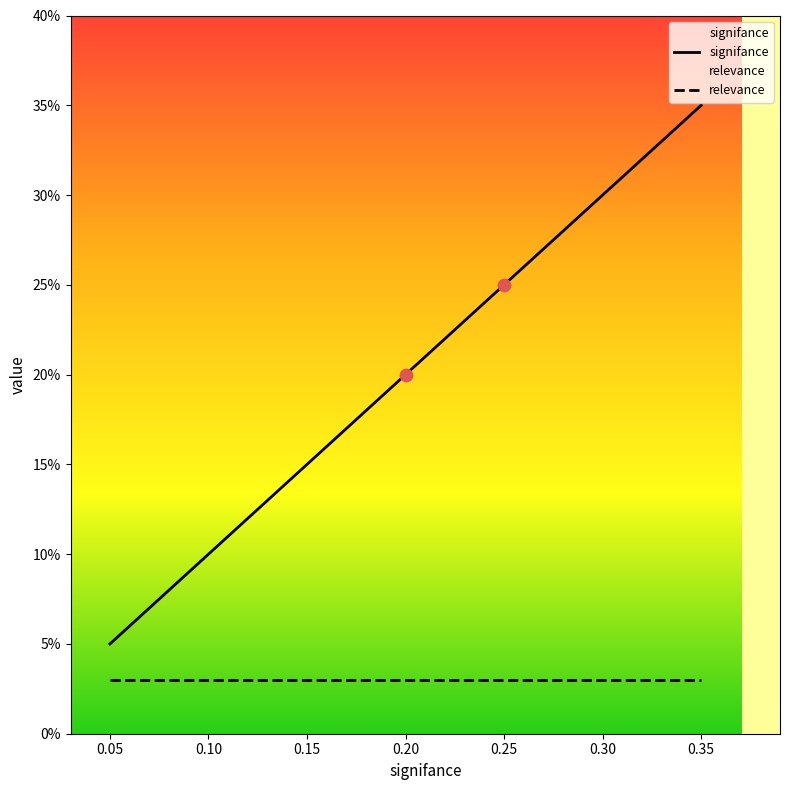

Is the value of signifance at 0.30 greater than the value of relevance at 0.05?

Yes